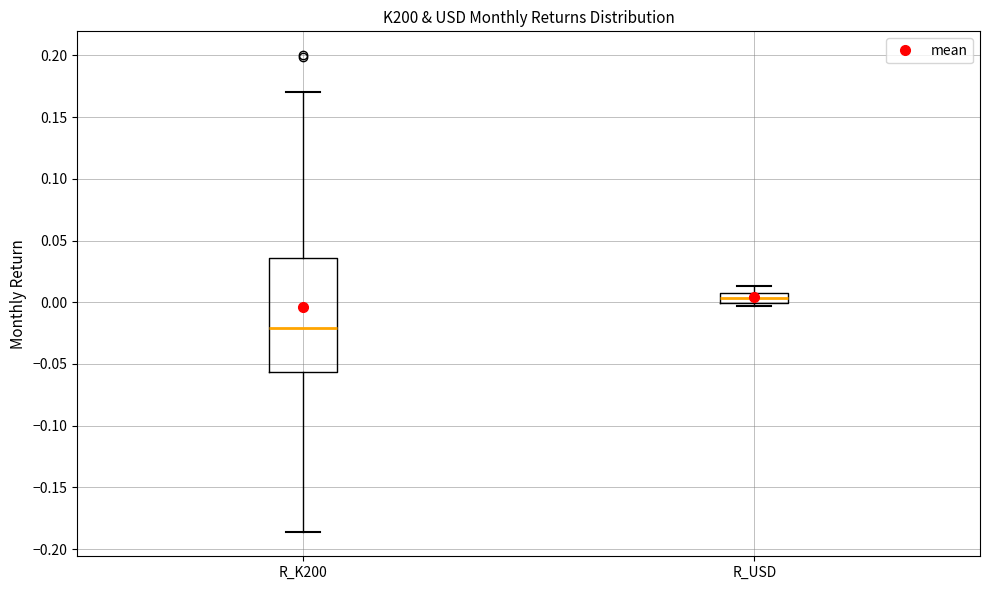

Which box has the highest median line?

R_USD